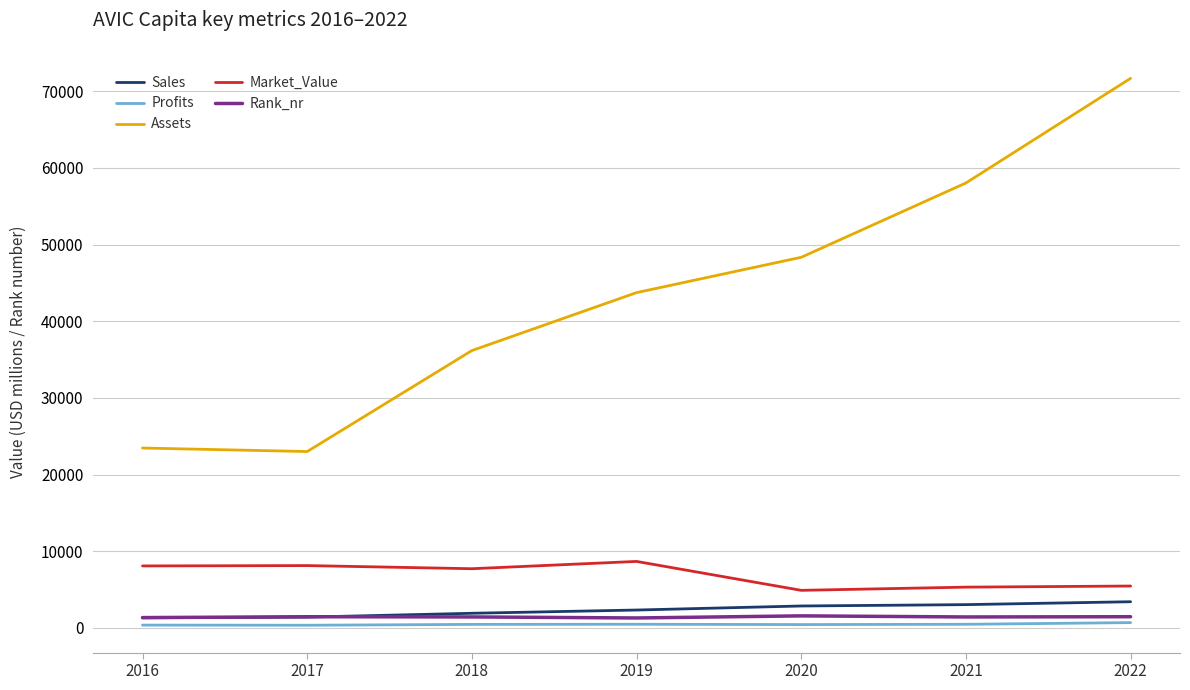

Which series has the largest total across all categories?

Assets